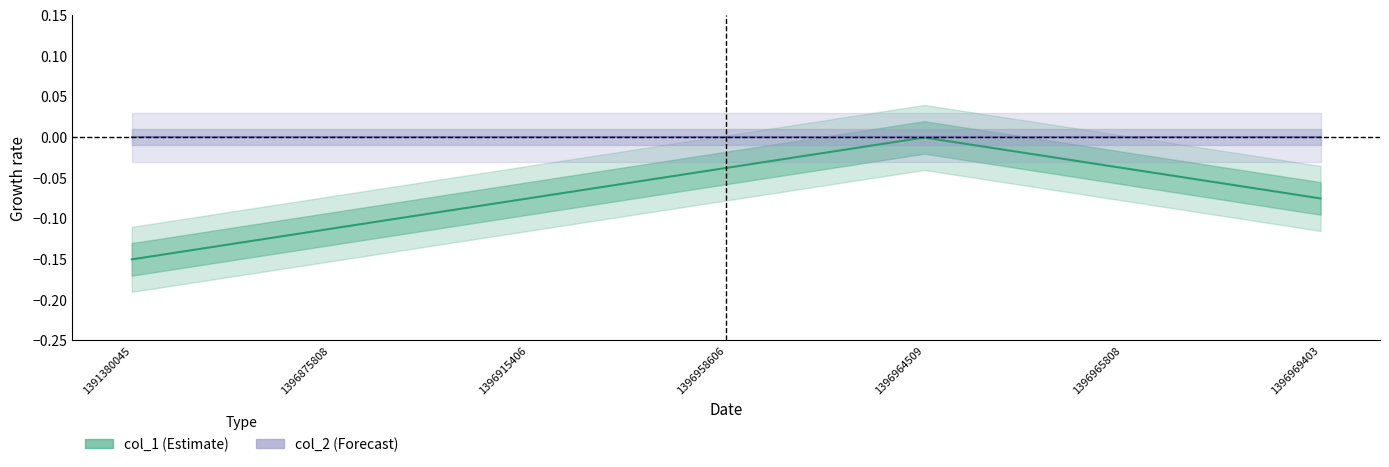

At which category is the sum across all series the highest?

1396964509